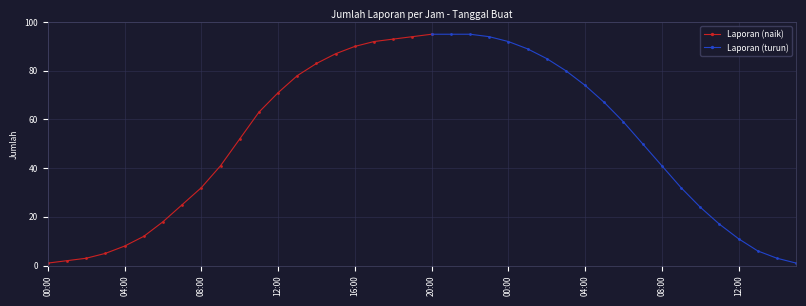

Rank the categories by value from lowest to highest.

00:00, 15:00, 01:00, 02:00, 14:00, 03:00, 13:00, 04:00, 12:00, 05:00, 11:00, 06:00, 10:00, 07:00, 08:00, 09:00, 09:00, 08:00, 07:00, 10:00, 06:00, 11:00, 05:00, 12:00, 04:00, 13:00, 03:00, 14:00, 02:00, 15:00, 01:00, 16:00, 17:00, 00:00, 18:00, 19:00, 23:00, 20:00, 21:00, 22:00